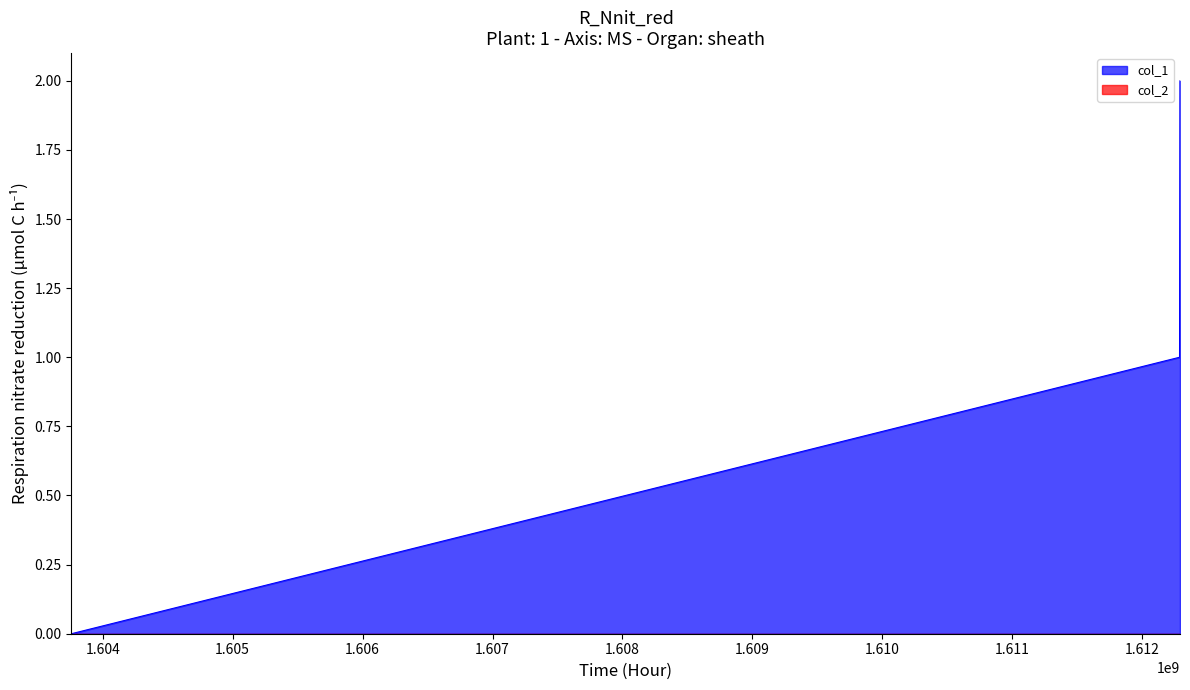

List the labels in order of value, largest first.

1612289982, 1612286413, 1603759498